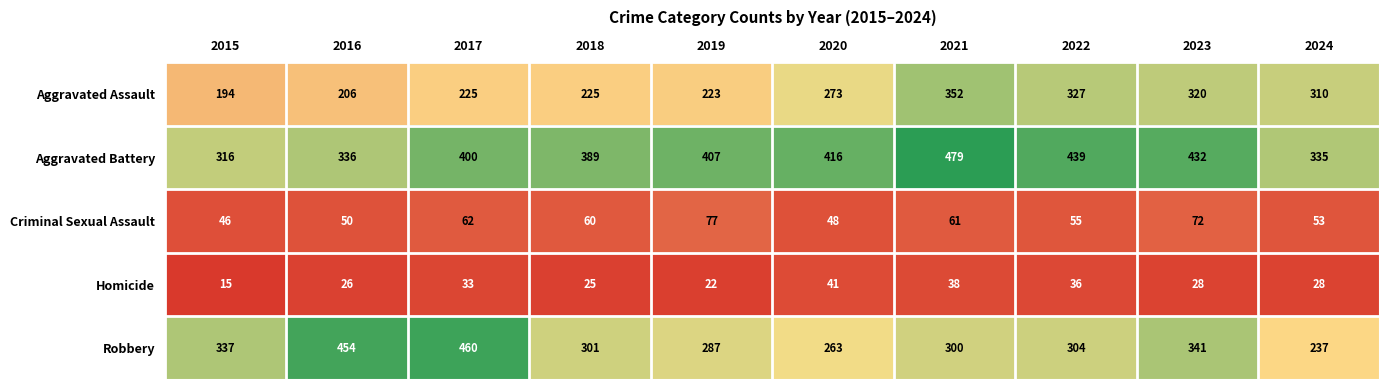

What is the difference between the highest and lowest values at 2019?

385